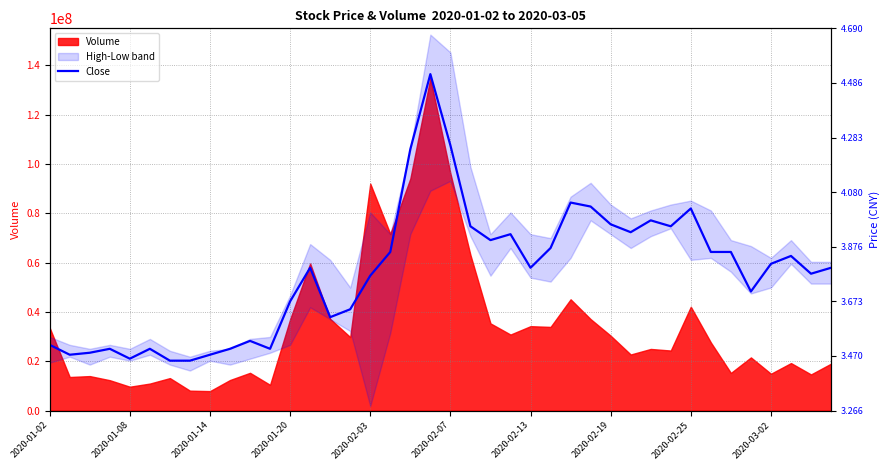

True or false: the data has more than 0 interior local peaks.

True